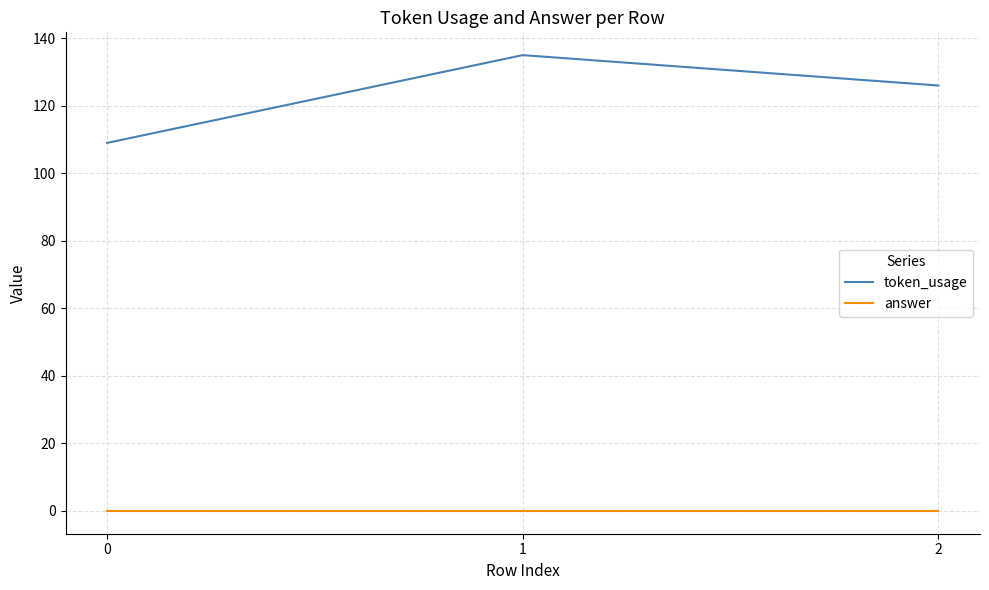

At how many categories does at least one series exceed 76?

3